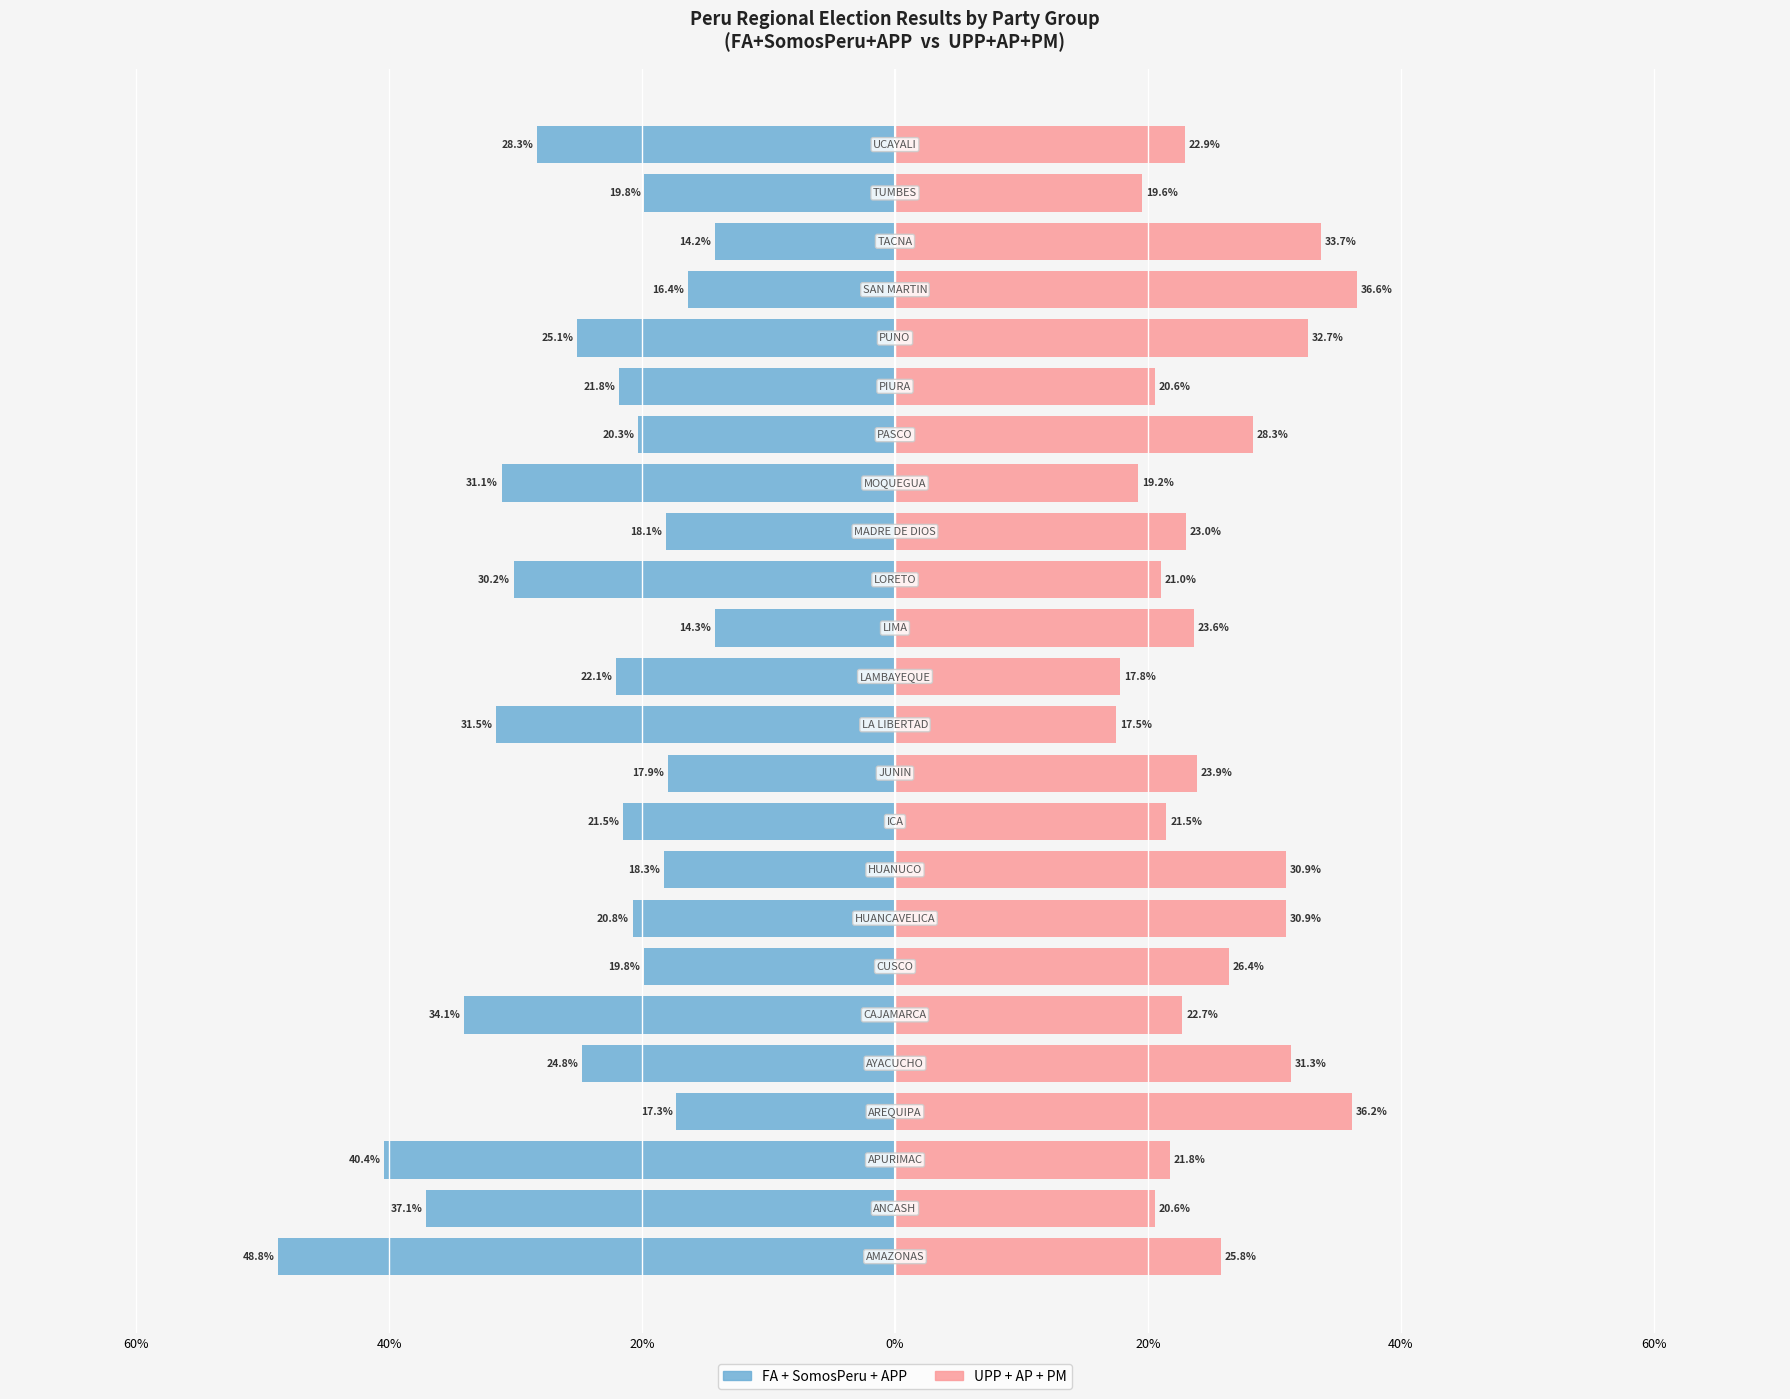

What is the value of the FA+SomosPeru+APP bar at the 14th from the left?

-0.1